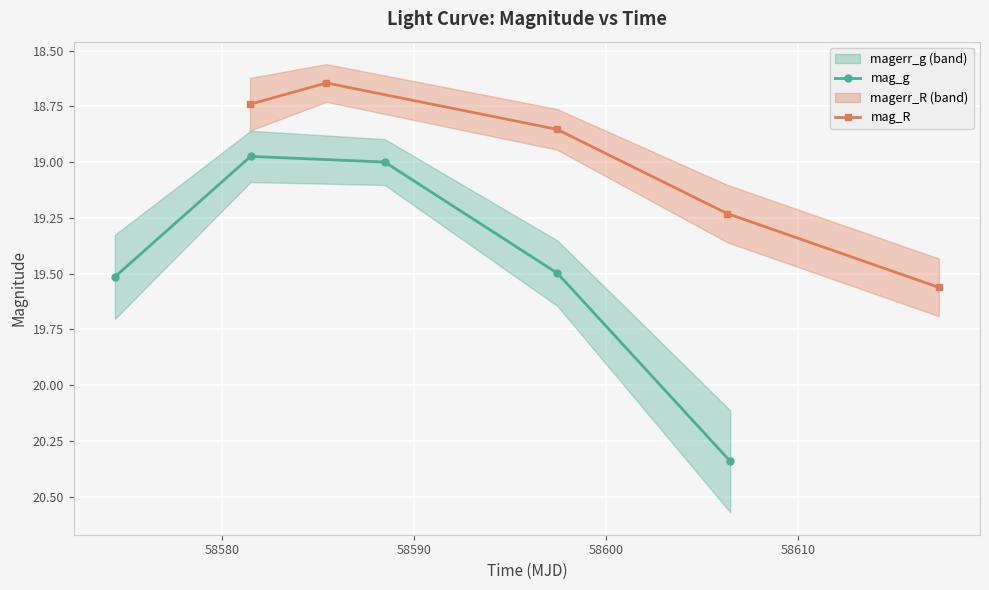

True or false: mag_g has more than 0 interior local peaks.

False